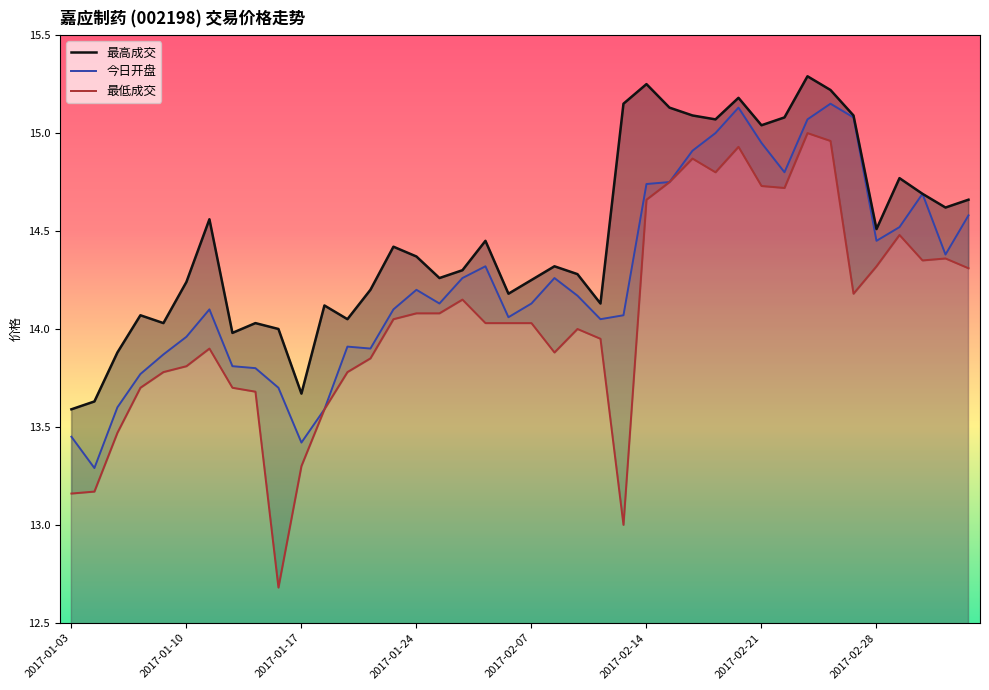

What is the label of the 33rd point from the right?

2017-01-12